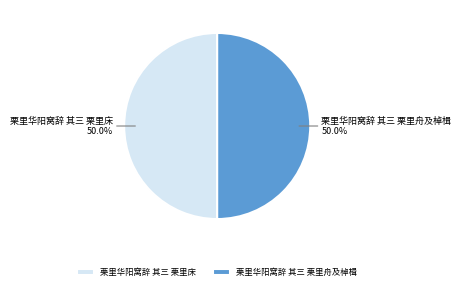

Approximately how many times larger is the value at 栗里华阳窝辞 其三 栗里床 compared to 栗里华阳窝辞 其三 栗里舟及棹楫?

1.0